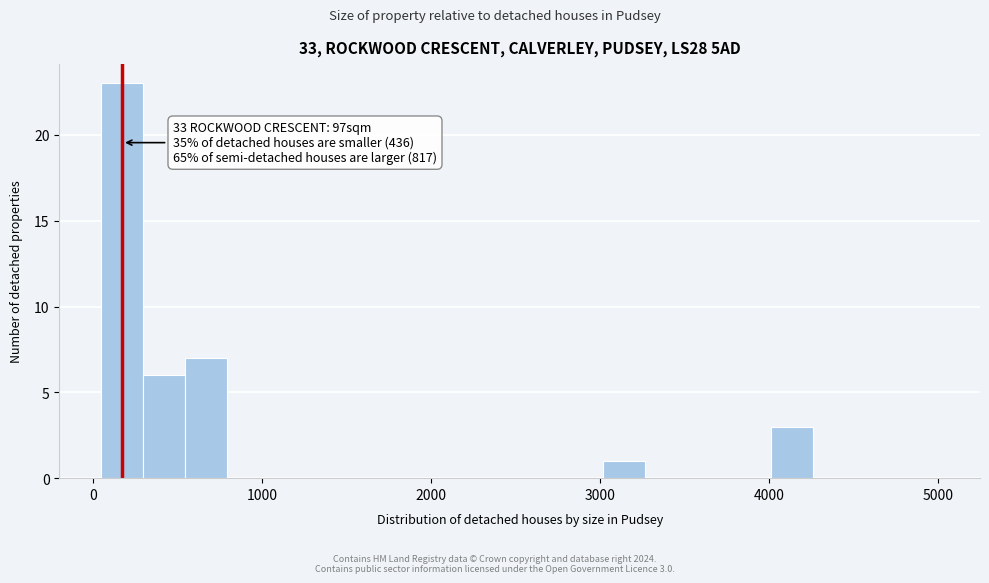

Read against the x-axis, roughly where is the centre of the tallest bar?

200